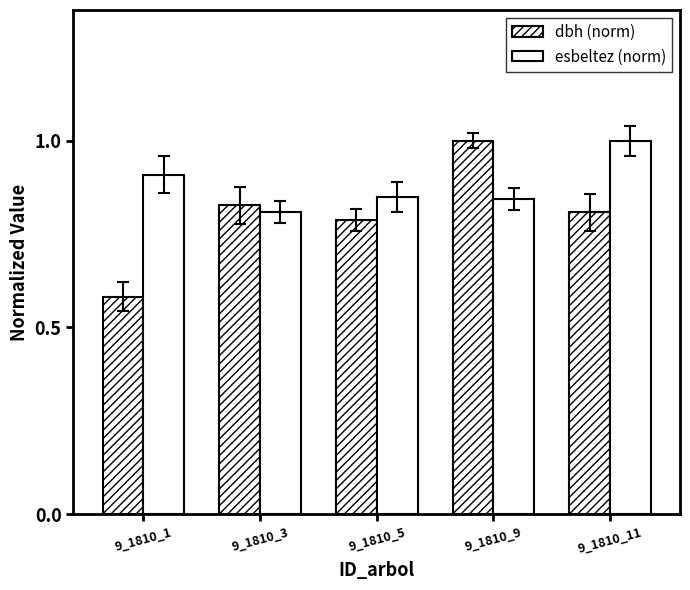

Are the bars grouped side by side (vs. stacked)?

Yes